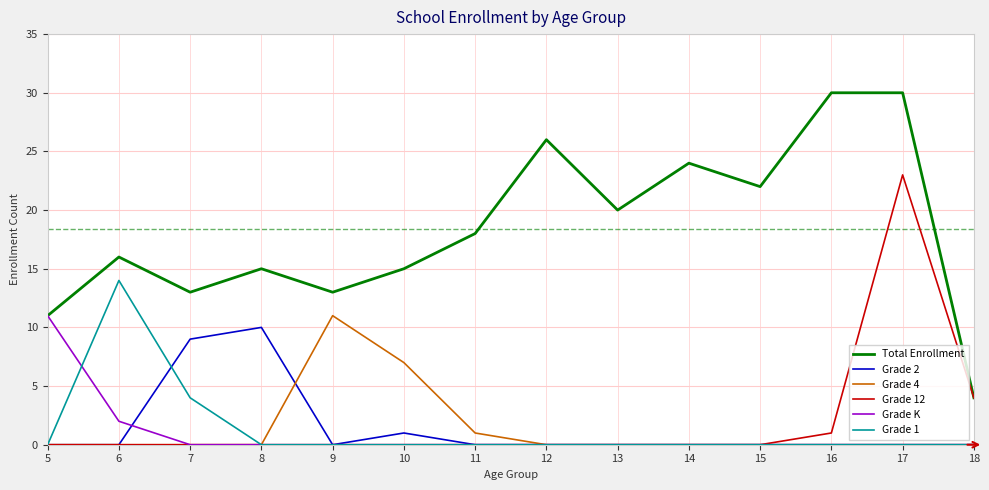

Does the chart display data point markers on the line(s)?

No